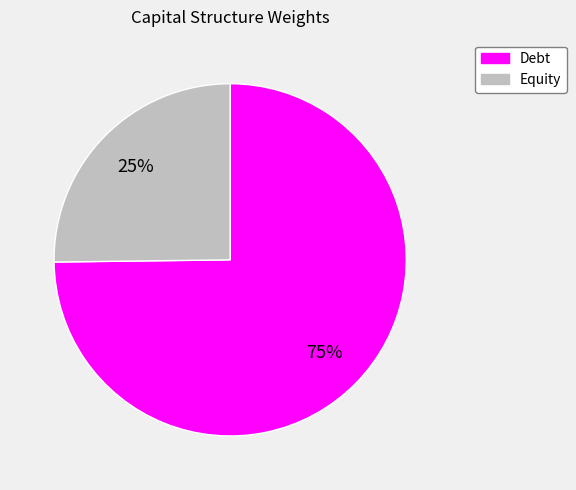

To the nearest percent, what is the difference between the Debt and Equity slice percentages?

50%